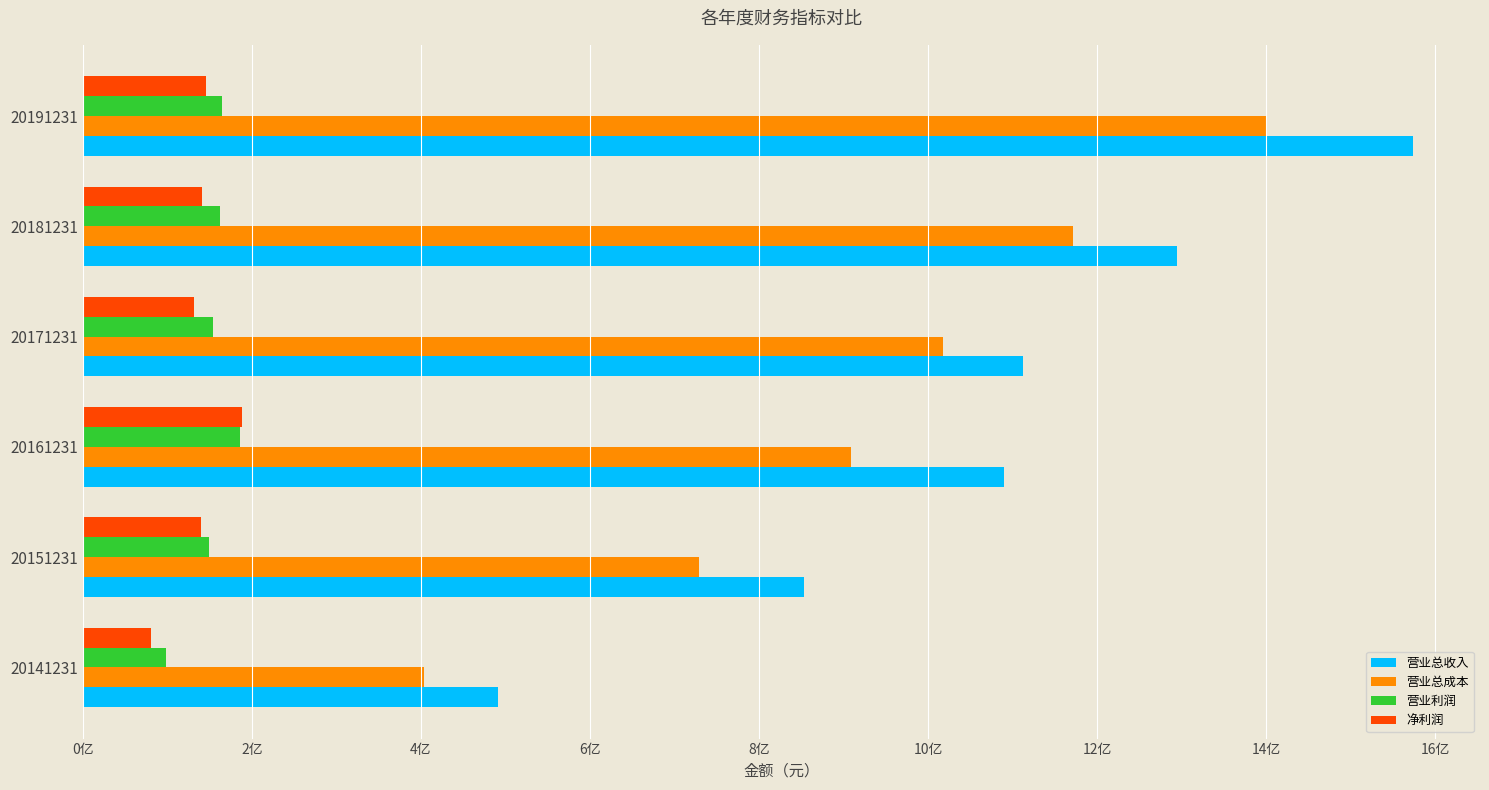

What is the difference between the maximum and minimum values in the 净利润 series?

107476261.2